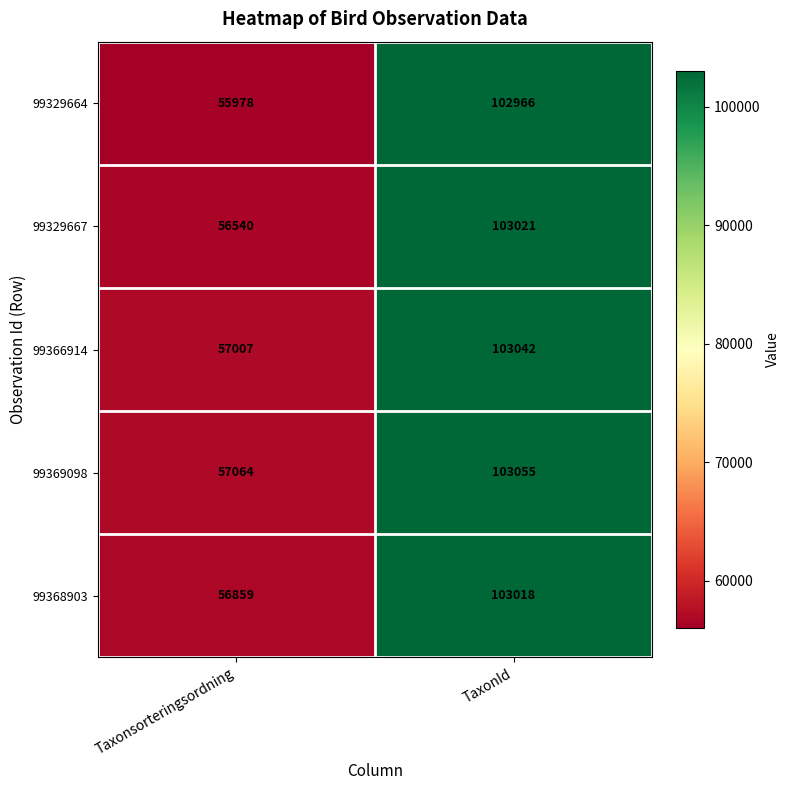

What is the average value of the 99369098 series?

80060